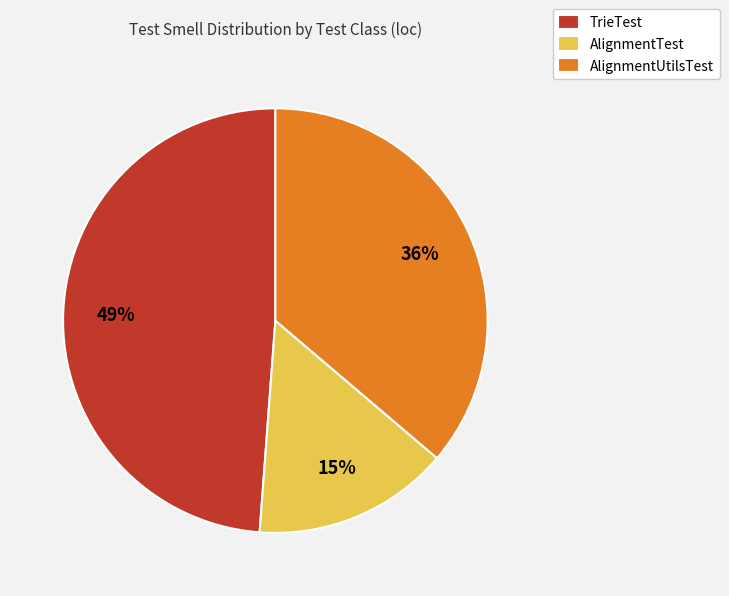

Is there a majority slice in this chart?

No